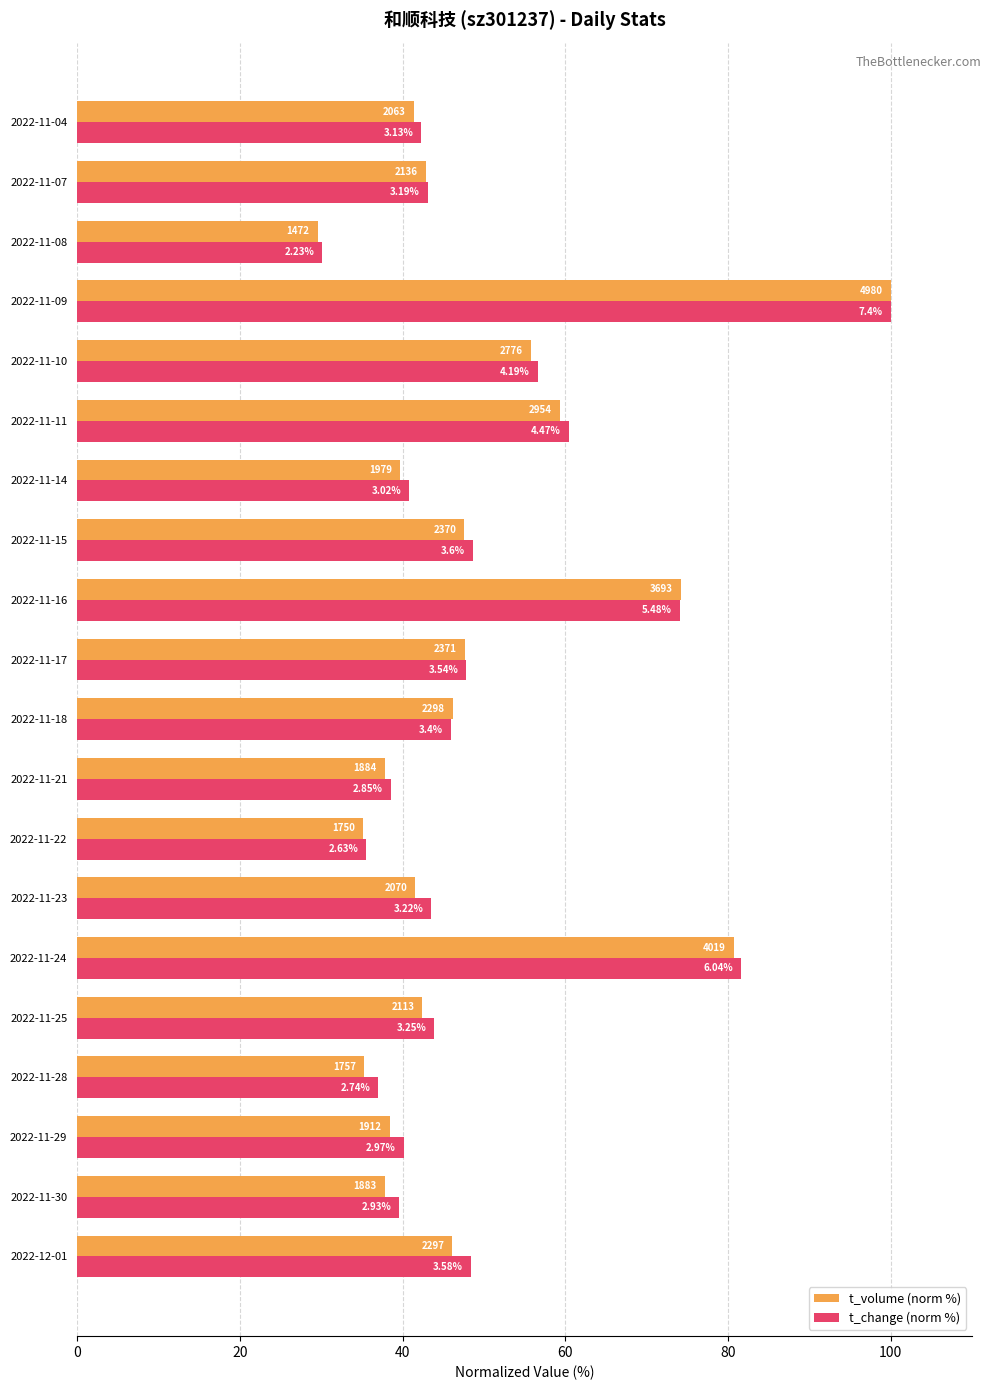

How many bars are there in each group?

2